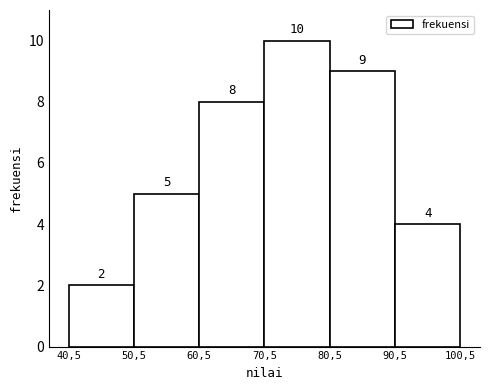

Reading left to right, transcribe all the data shown in this chart.

2	5	8	10	9	4